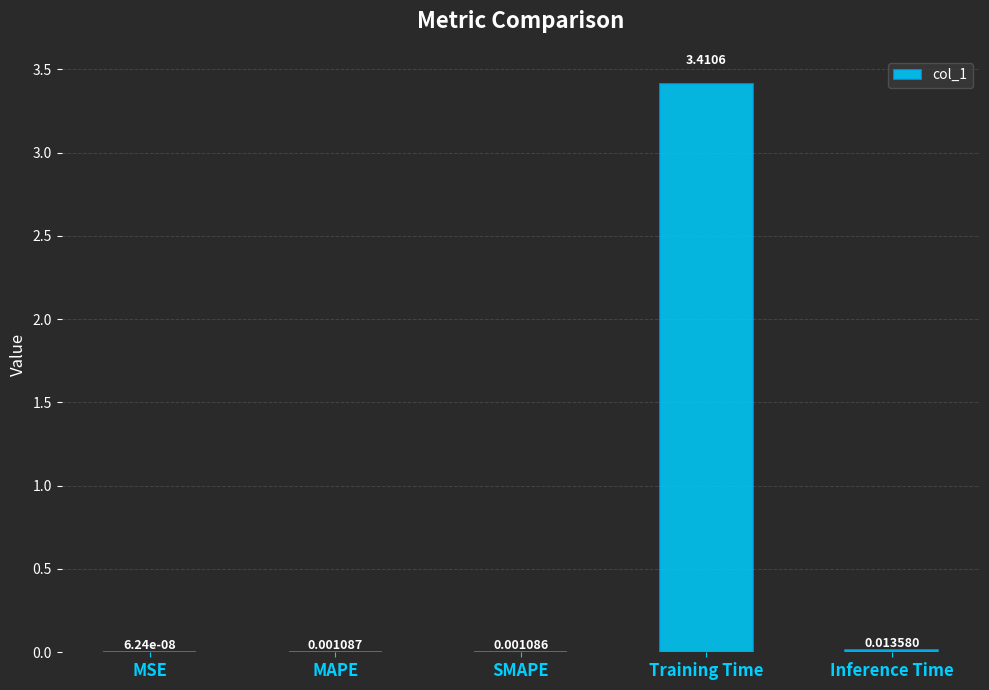

Which category has the highest value across all series?

Training Time